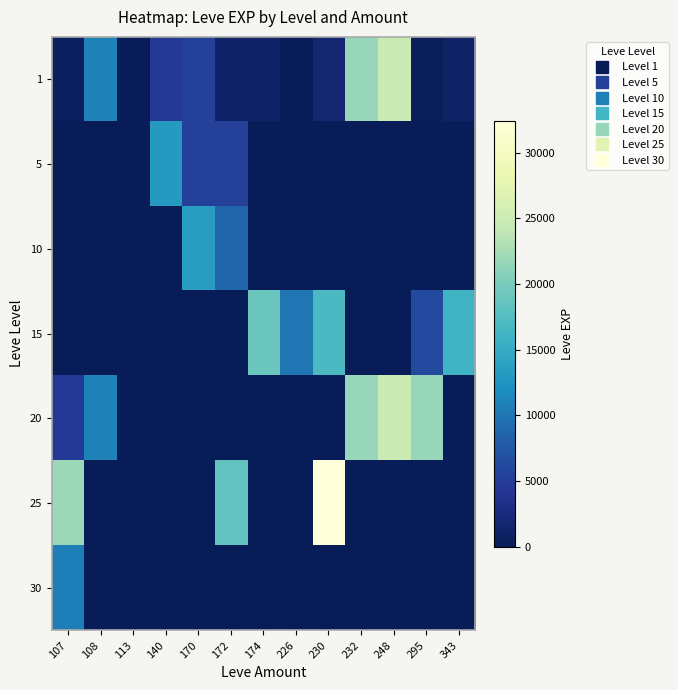

Reading left to right, list all the values displayed in this chart.

1: 107=440	108=10970	113=1	140=4660	170=5440	172=1070	174=910	226=100	230=1690	232=21600	248=24710	295=370	343=980
5: 107=0	108=0	113=1	140=13130	170=5220	172=5220	174=0	226=0	230=0	232=0	248=0	295=0	343=0
10: 107=0	108=0	113=0	140=0	170=13550	172=8860	174=0	226=0	230=0	232=0	248=0	295=0	343=0
15: 107=0	108=0	113=0	140=0	170=0	172=0	174=18910	226=10100	230=16920	232=0	248=0	295=6110	343=15980
20: 107=4440	108=10970	113=0	140=0	170=0	172=0	174=0	226=0	230=0	232=21600	248=24710	295=21600	343=0
25: 107=21830	108=0	113=0	140=0	170=0	172=18490	174=0	226=0	230=32460	232=0	248=0	295=0	343=0
30: 107=10740	108=0	113=0	140=0	170=0	172=0	174=0	226=0	230=0	232=0	248=0	295=0	343=0